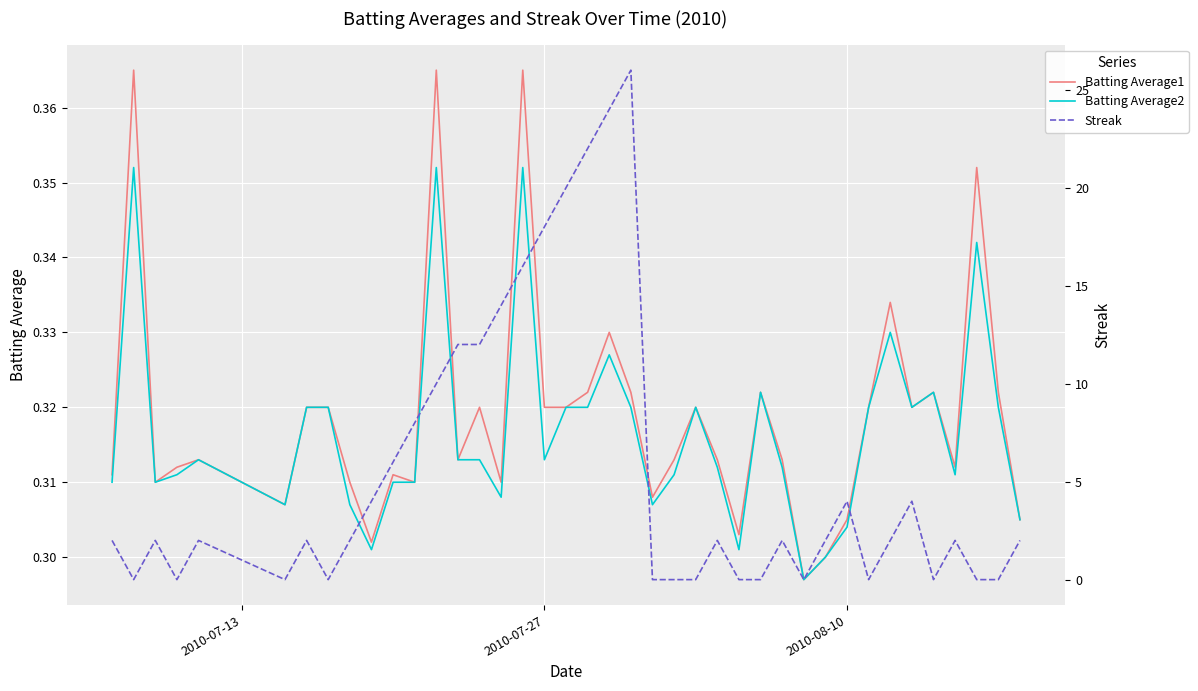

Reading right to left, what are all the values shown in this chart?

Batting Average1: 0.3	0.3	0.4	0.3	0.3	0.3	0.3	0.3	0.3	0.3	0.3	0.3	0.3	0.3	0.3	0.3	0.3	0.3	0.3	0.3	0.3	0.3	0.3	0.4	0.3	0.3	0.3	0.4	0.3	0.3	0.3	0.3	0.3	0.3	0.3	0.3	0.3	0.3	0.4	0.3
Batting Average2: 0.3	0.3	0.3	0.3	0.3	0.3	0.3	0.3	0.3	0.3	0.3	0.3	0.3	0.3	0.3	0.3	0.3	0.3	0.3	0.3	0.3	0.3	0.3	0.4	0.3	0.3	0.3	0.4	0.3	0.3	0.3	0.3	0.3	0.3	0.3	0.3	0.3	0.3	0.4	0.3
Streak: 2.0	0.0	0.0	2.0	0.0	4.0	2.0	0.0	4.0	2.0	0.0	2.0	0.0	0.0	2.0	0.0	0.0	0.0	26.0	24.0	22.0	20.0	18.0	16.0	14.0	12.0	12.0	10.0	8.0	6.0	4.0	2.0	0.0	2.0	0.0	2.0	0.0	2.0	0.0	2.0